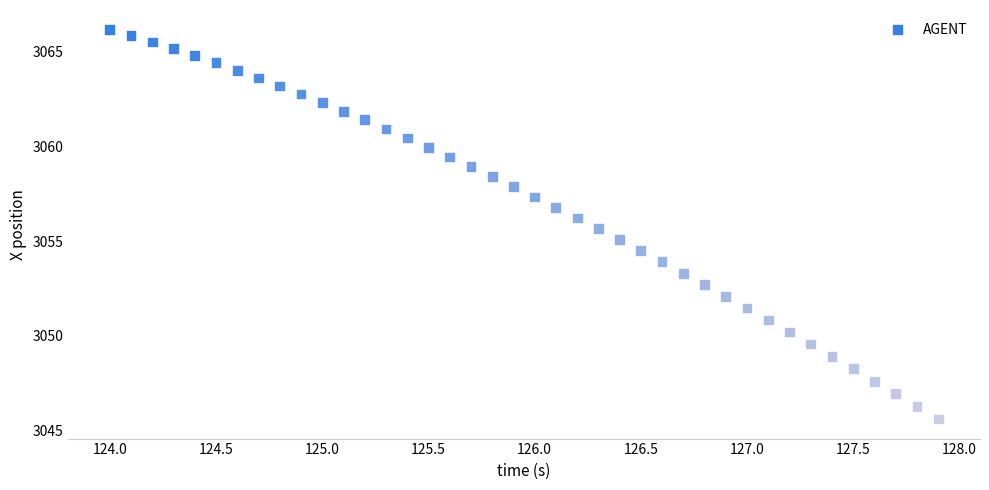

What is the range of X values (max minus min)?

3.9